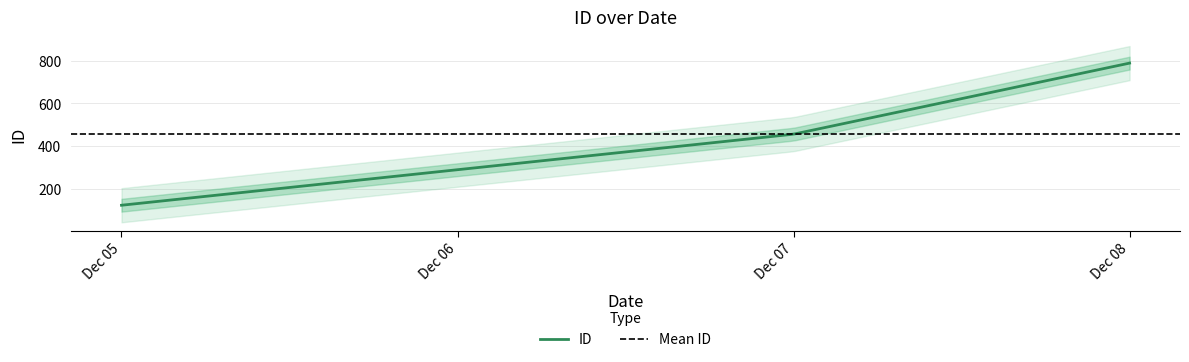

Which has a higher value, 2024-12-08 or 2024-12-05?

2024-12-08